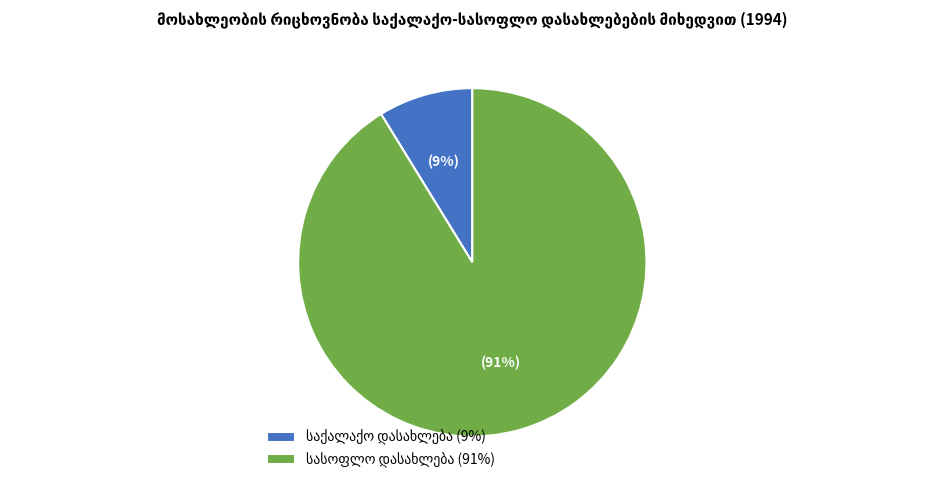

Is there a majority slice in this chart?

Yes